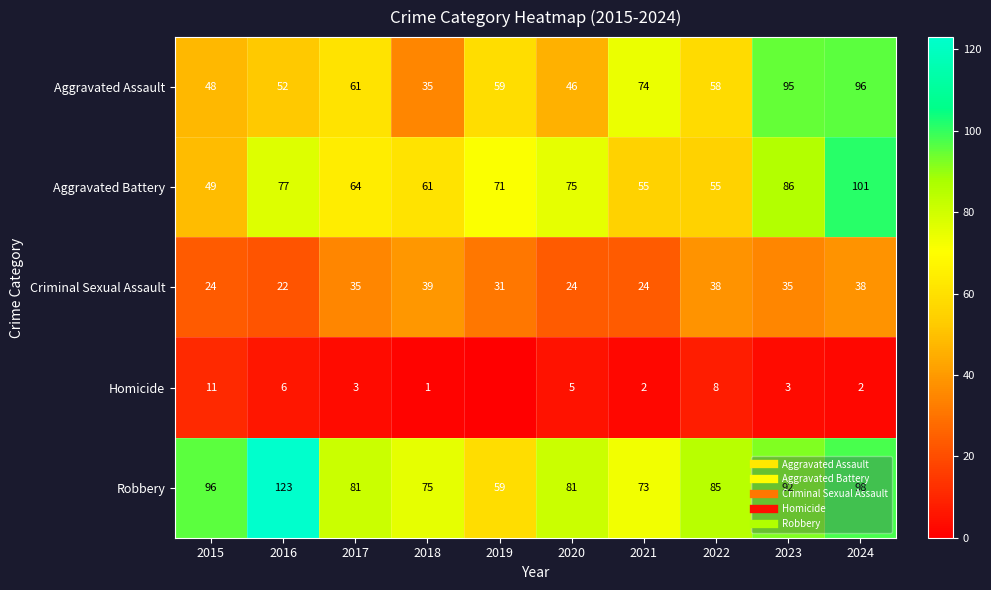

At which category is the sum across all series the highest?

2024